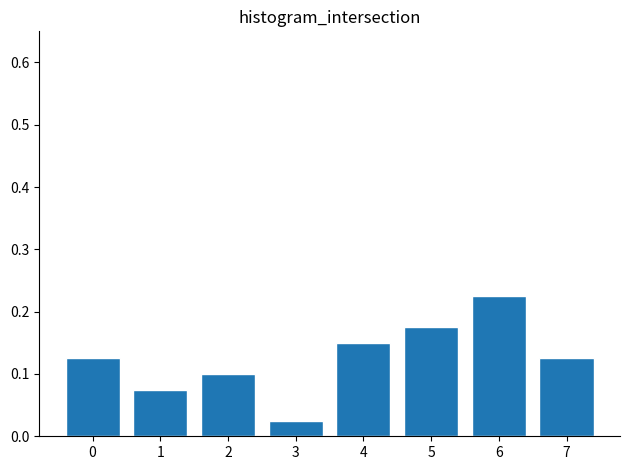

How many values are between 0 and 1?

8